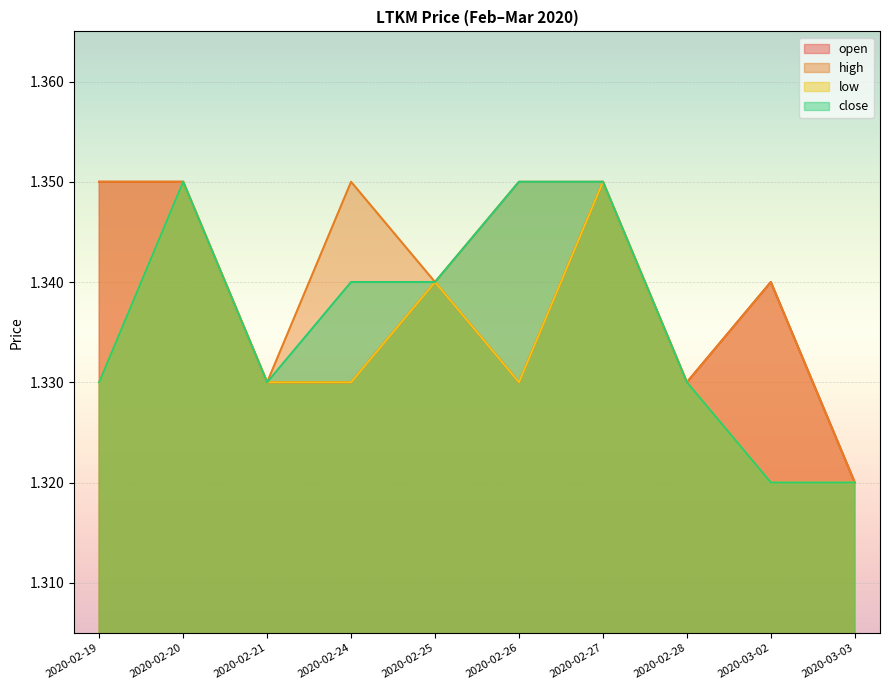

What is the label of the 2nd point from the left?

2020-02-20